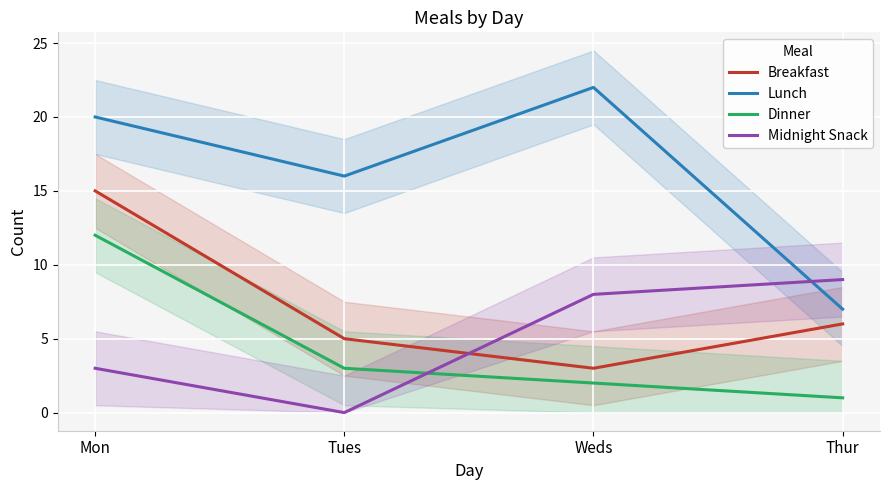

After their last crossing, which series has the higher values: Dinner or Midnight Snack?

Midnight Snack